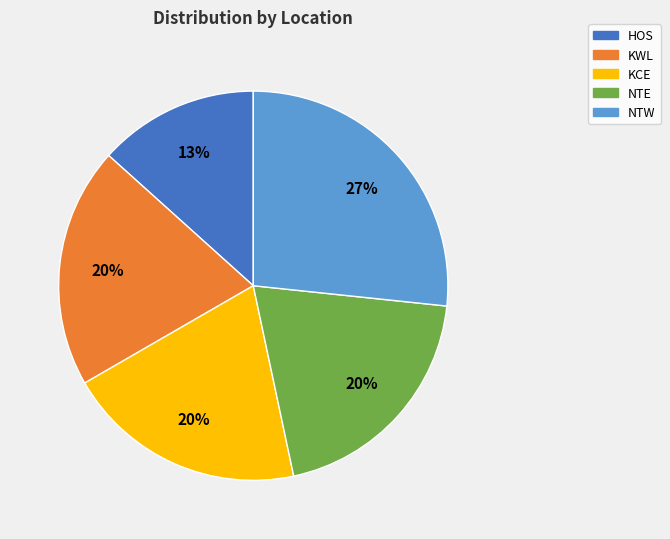

Approximately how many times larger is the value at KWL compared to NTE?

1.0